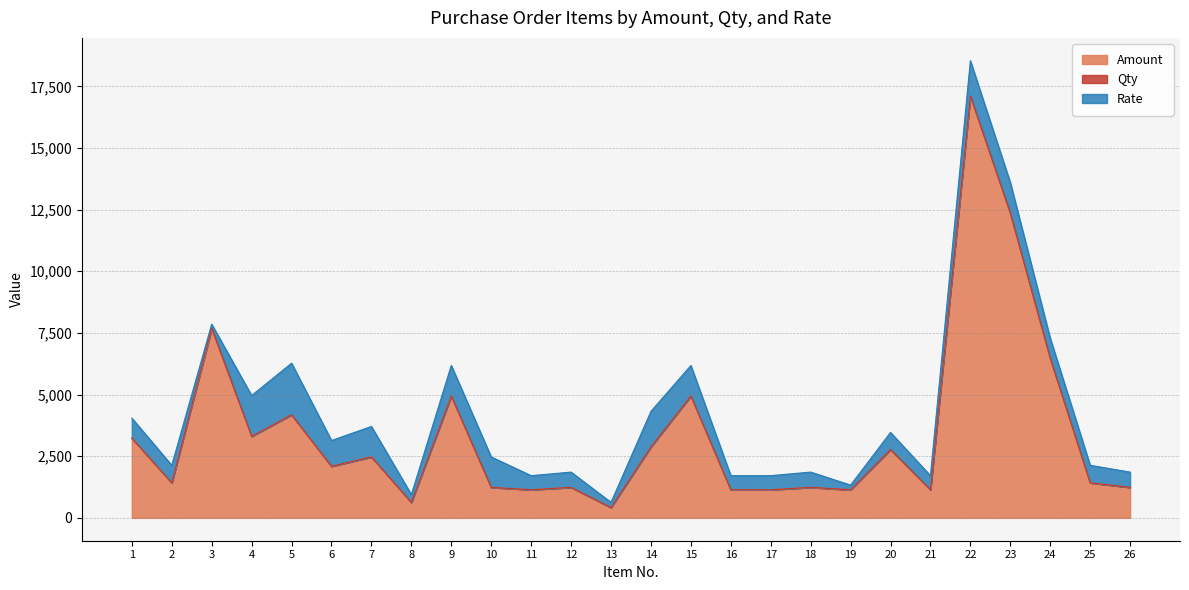

What value does the Qty series have at 8?

2